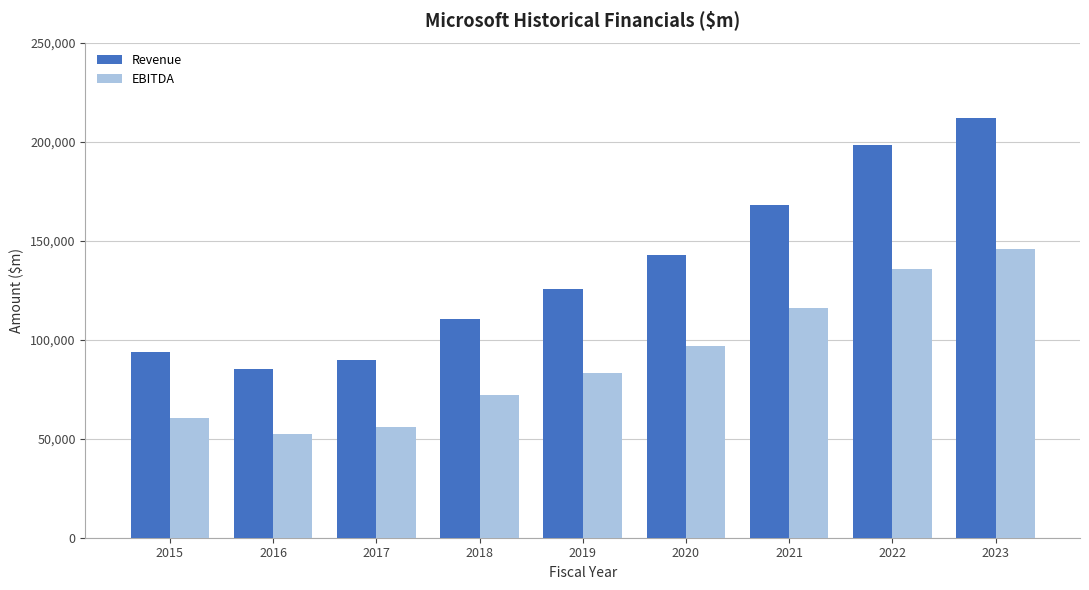

Reading left to right, list all the values displayed in this chart.

Revenue: 2015=93580	2016=85320	2017=89950	2018=110360	2019=125843	2020=143015	2021=168088	2022=198270	2023=211915
EBITDA: 2015=60542	2016=52540	2017=55689	2018=72007	2019=82933	2020=96937	2021=115856	2022=135620	2023=146052